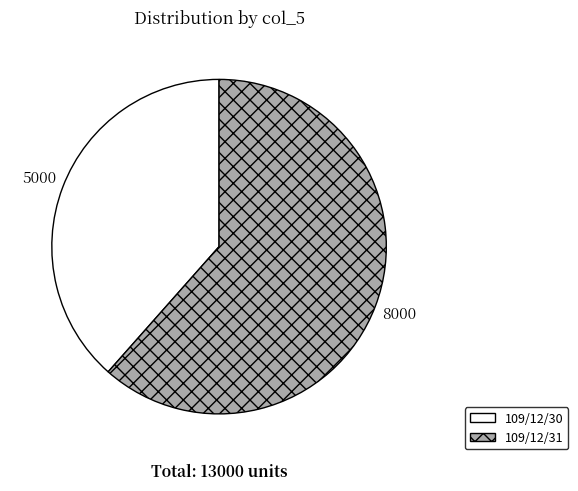

Which category has the biggest portion of the pie?

109/12/31